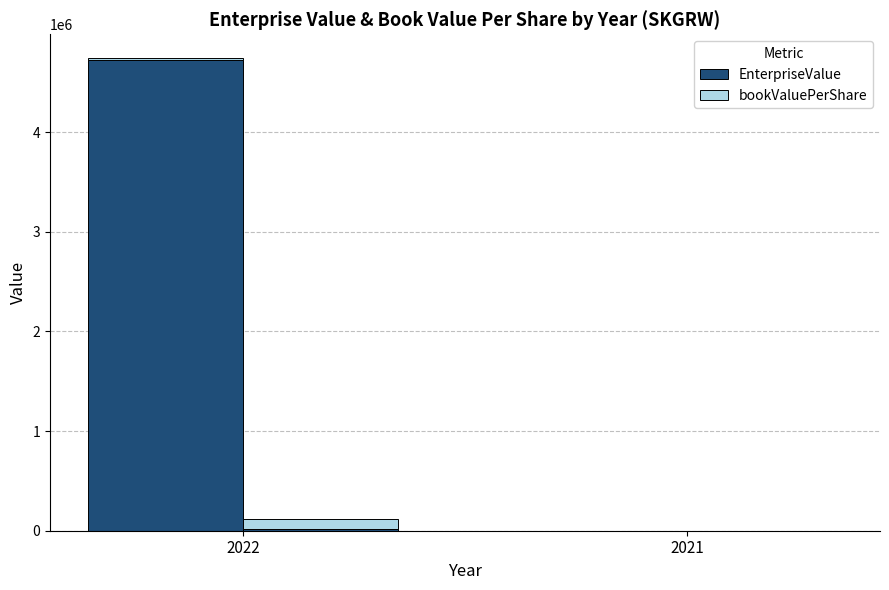

What is the difference between the highest and lowest values at 2022?

4706325.2